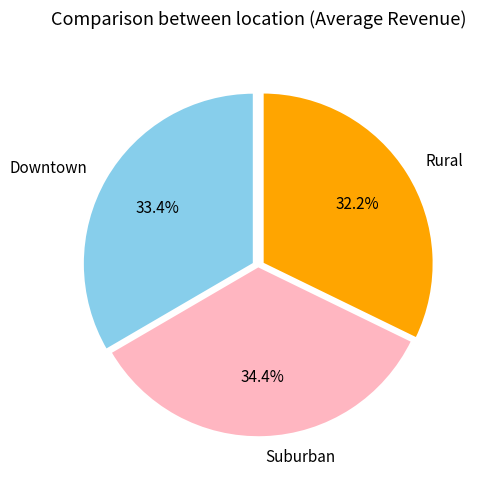

Which slice is the largest?

Suburban